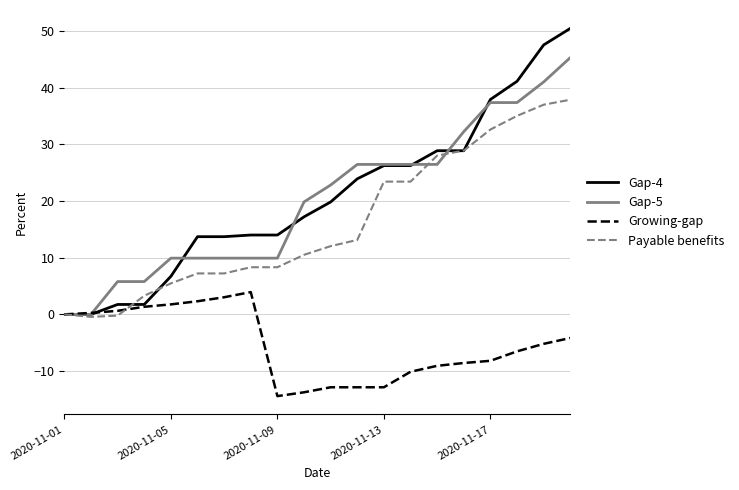

What is the difference between the maximum and minimum values in the Payable benefits series?

38.3